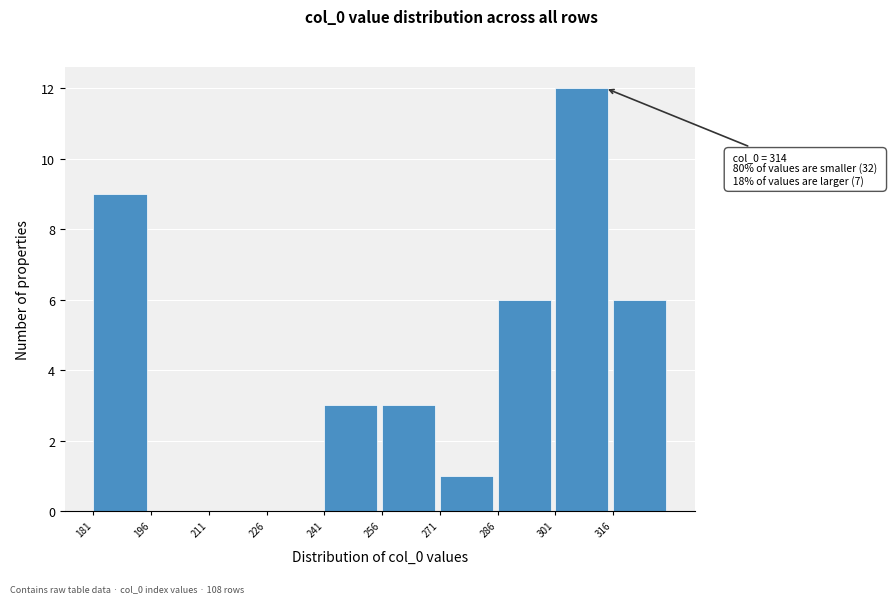

Which range on the x-axis has the tallest bar?

301 to 316